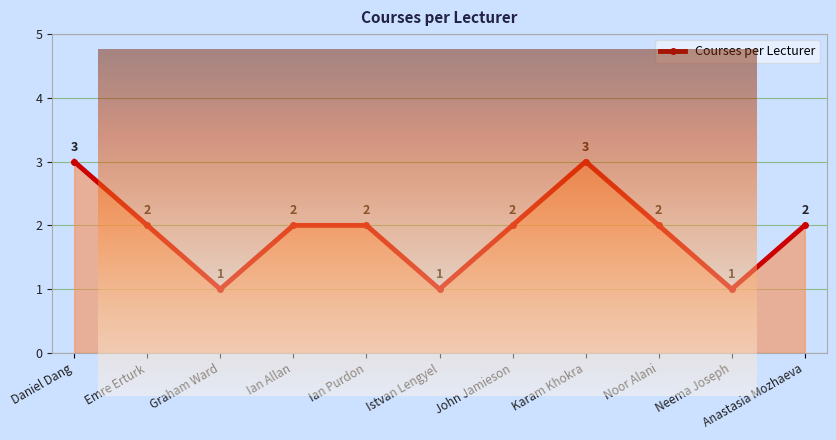

What is the value of the 2nd point from the left?

2